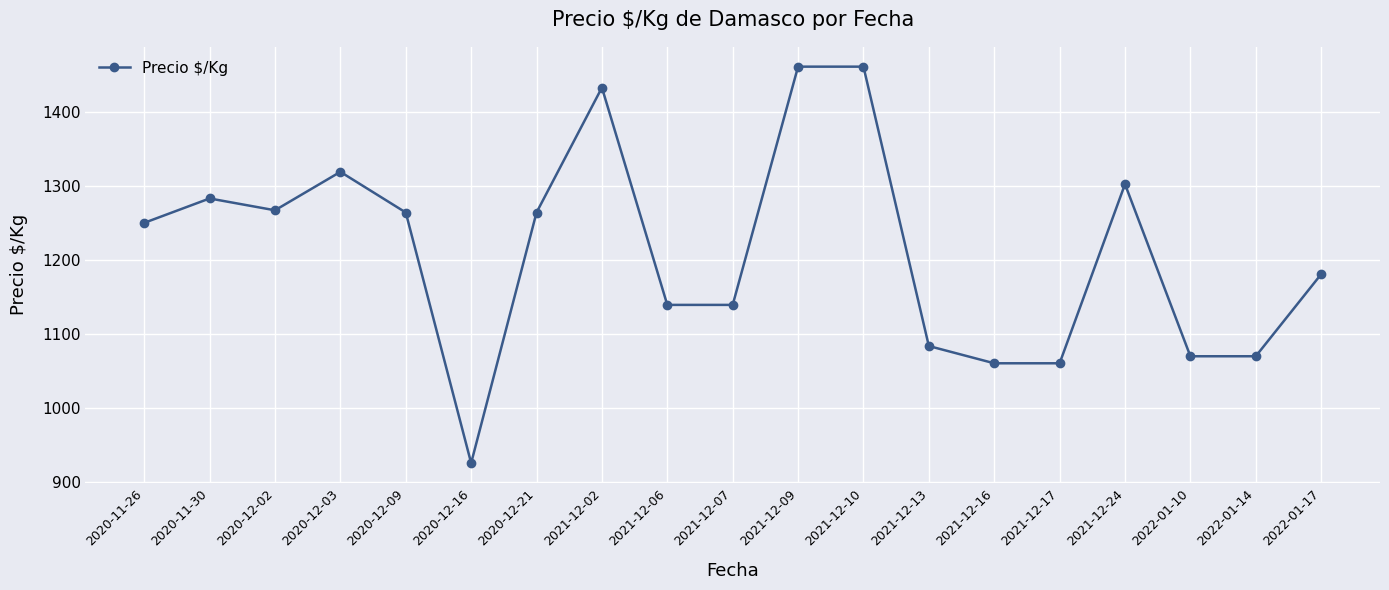

The chart shows a value of 684.8 at 2020-12-03. True or false?

False